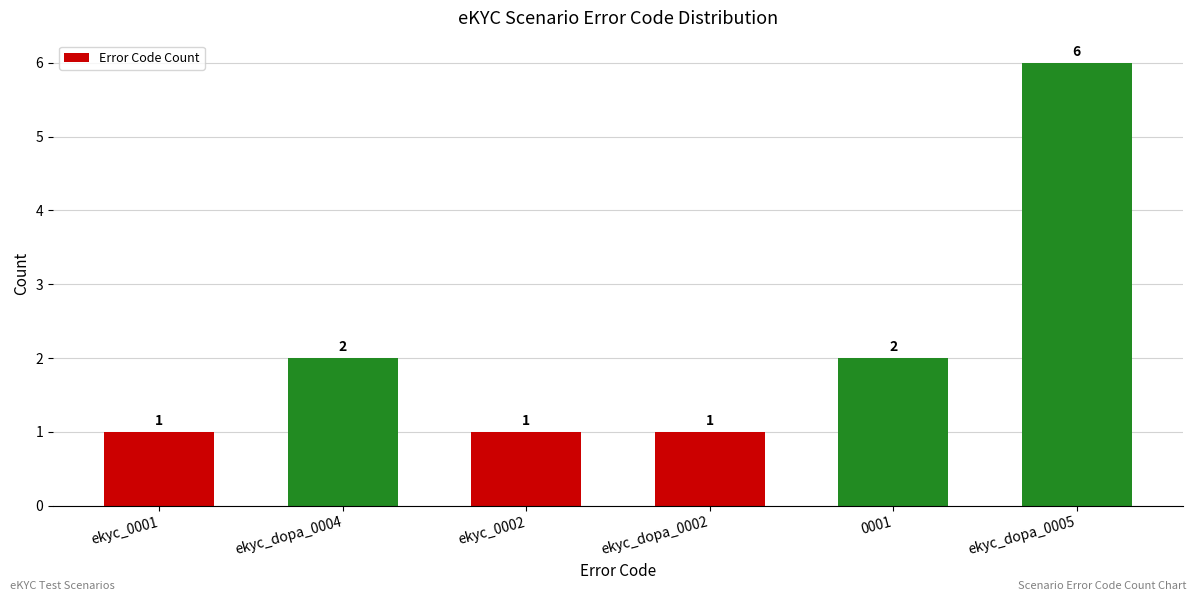

What position from the right is ekyc_0001?

6